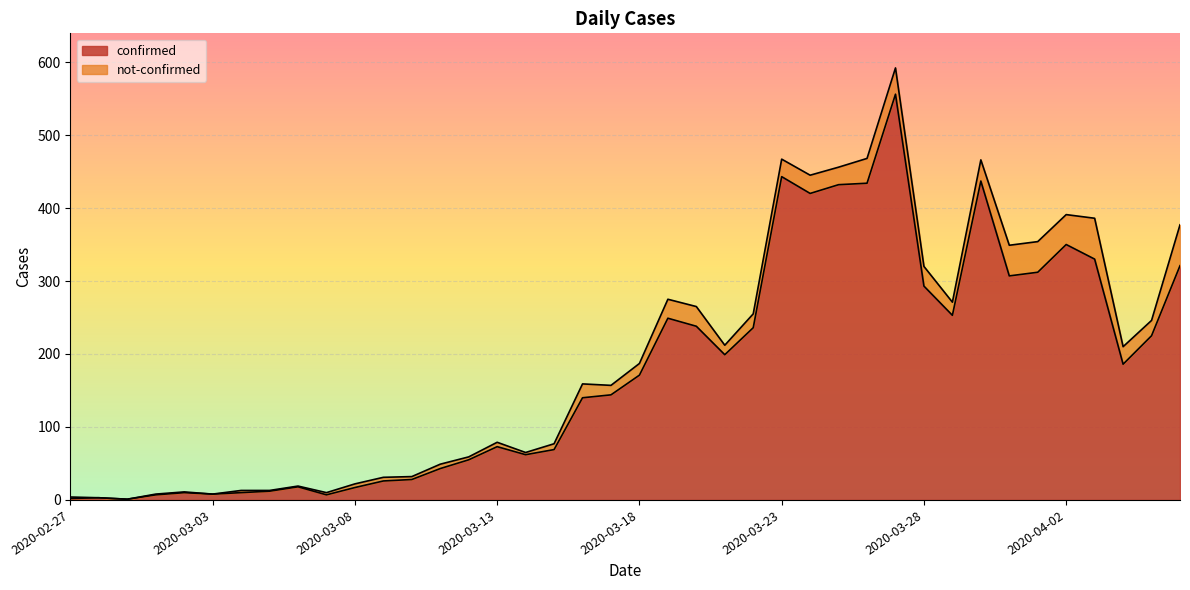

What is the difference between the values at 2020-03-31 and 2020-03-12?

252